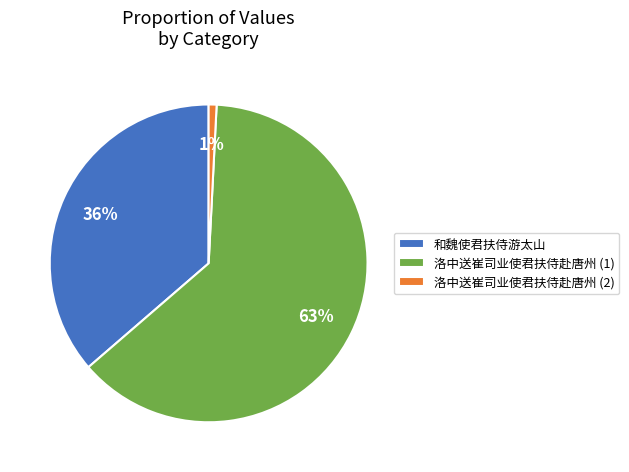

To the nearest percent, what is the difference between the largest and smallest slice percentages?

62%